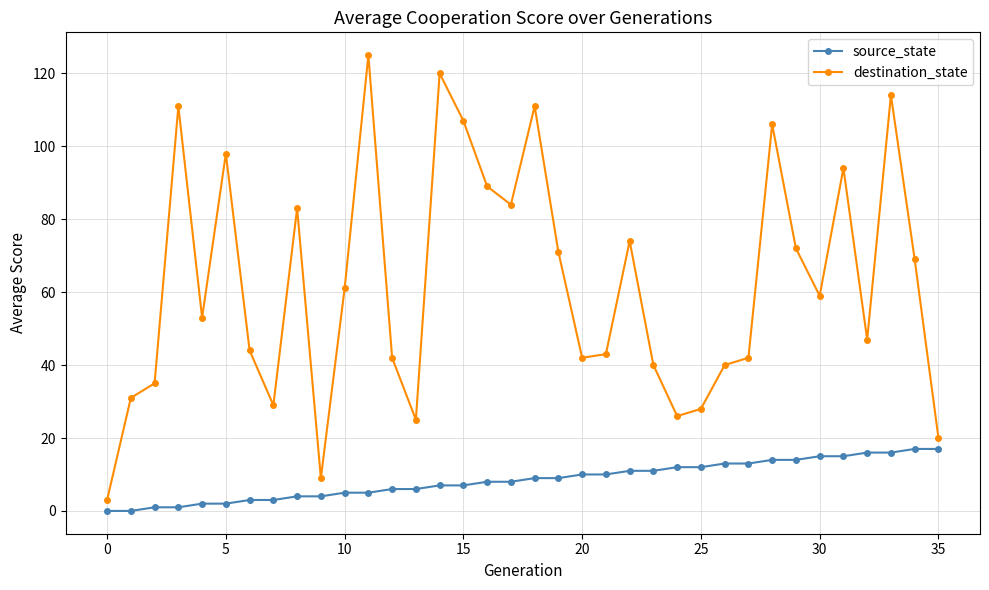

What is the value of the destination_state point at the 33rd from the left?

47